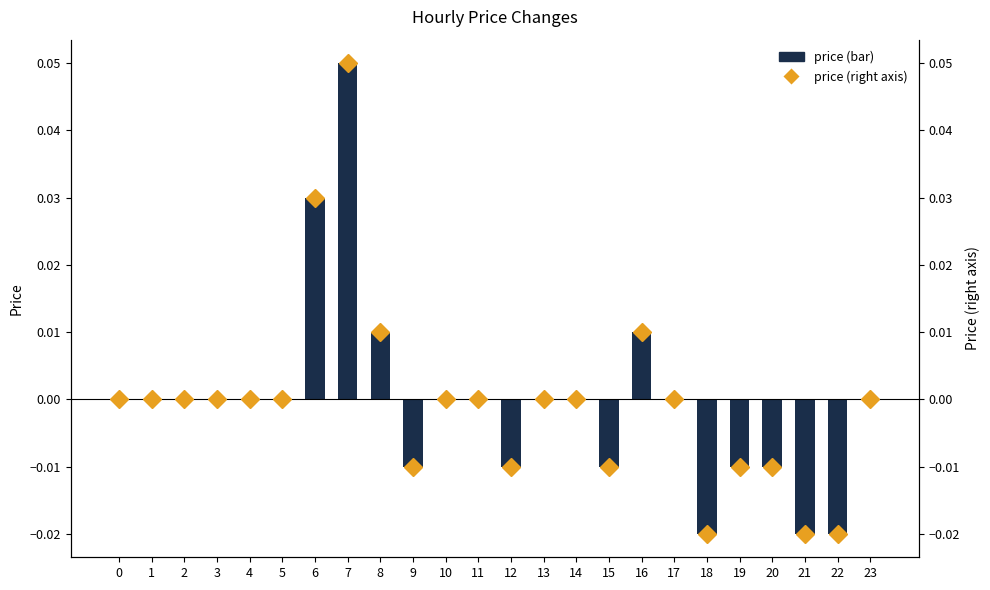

Reading left to right, extract all data points from this chart.

price: 0.0	0.0	0.0	0.0	0.0	0.0	0.0	0.1	0.0	-0.0	0.0	0.0	-0.0	0.0	0.0	-0.0	0.0	0.0	-0.0	-0.0	-0.0	-0.0	-0.0	0.0
price (right axis): 0.0	0.0	0.0	0.0	0.0	0.0	0.0	0.1	0.0	-0.0	0.0	0.0	-0.0	0.0	0.0	-0.0	0.0	0.0	-0.0	-0.0	-0.0	-0.0	-0.0	0.0